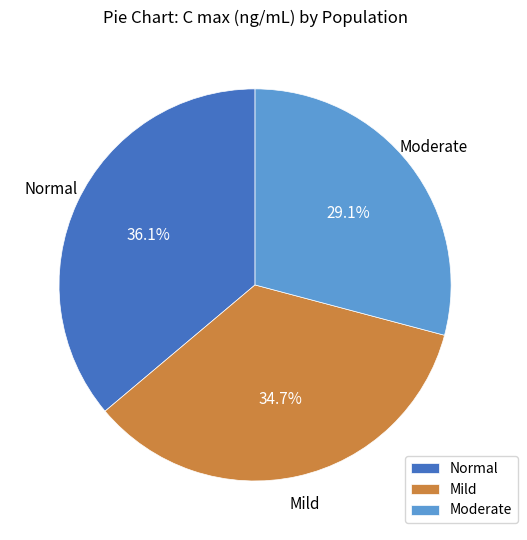

Is it true that Mild is 25% of the pie?

False